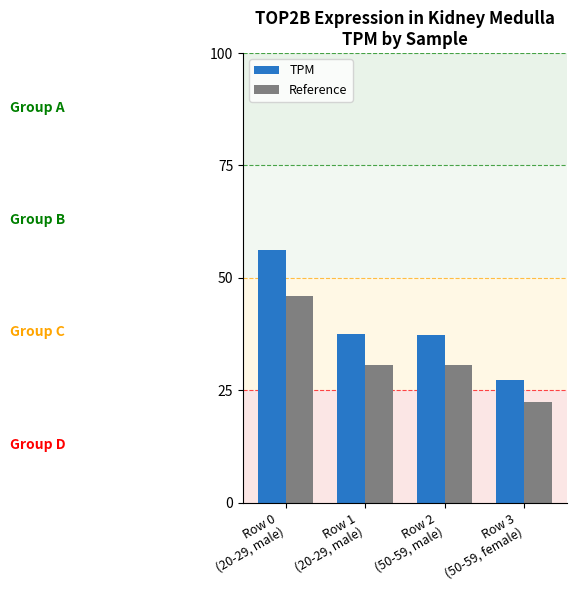

What is the total value across all series at Row 0
(20-29, male)?

102.1